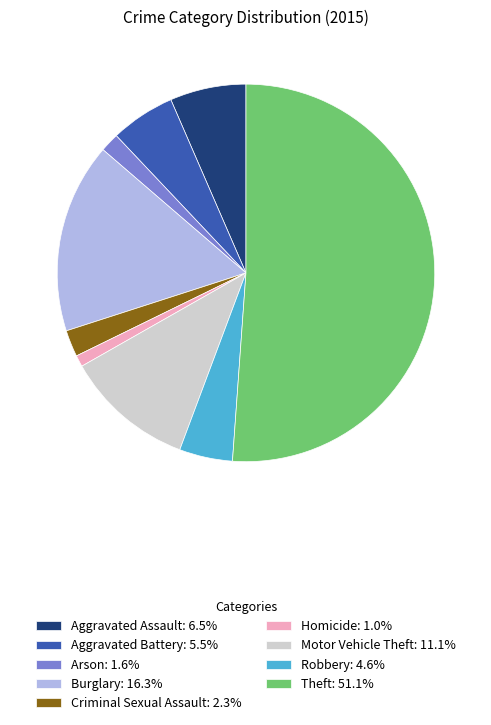

Is the sum of Motor Vehicle Theft and Aggravated Assault greater than half?

No